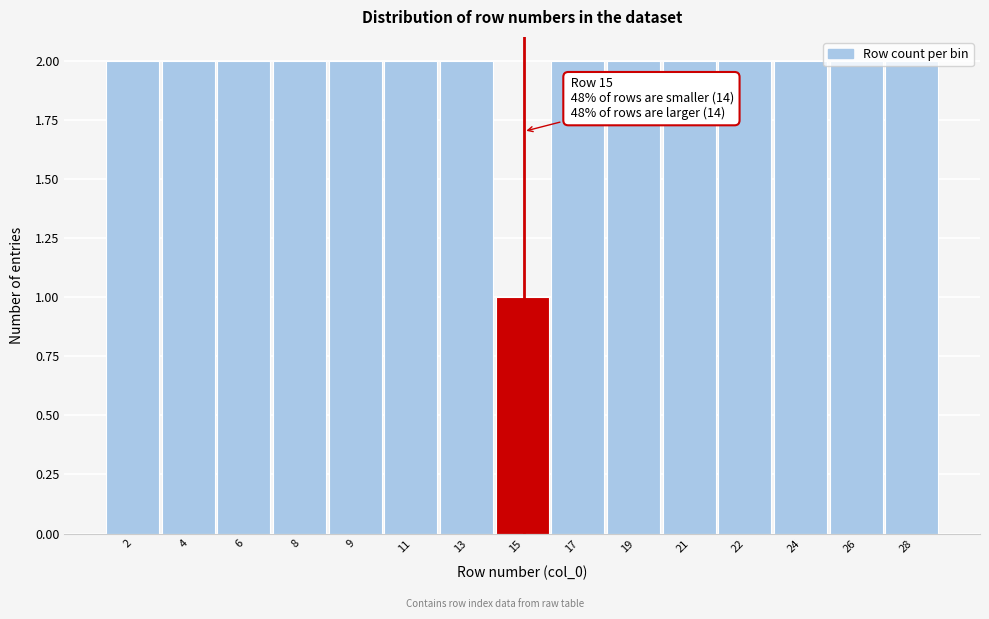

Which has a higher value, 13 or 15?

13